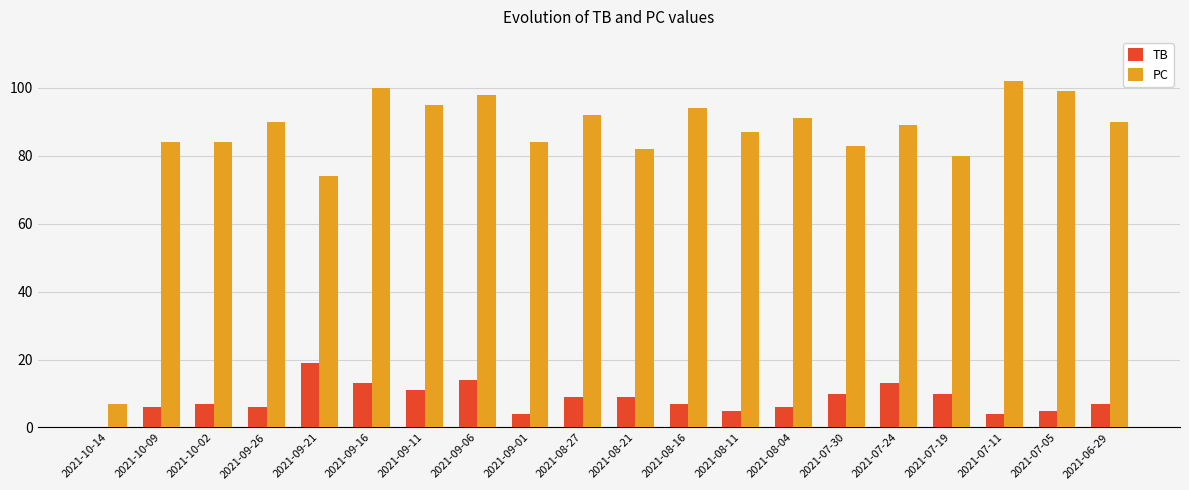

What is the total value across all series at 2021-07-19?

90